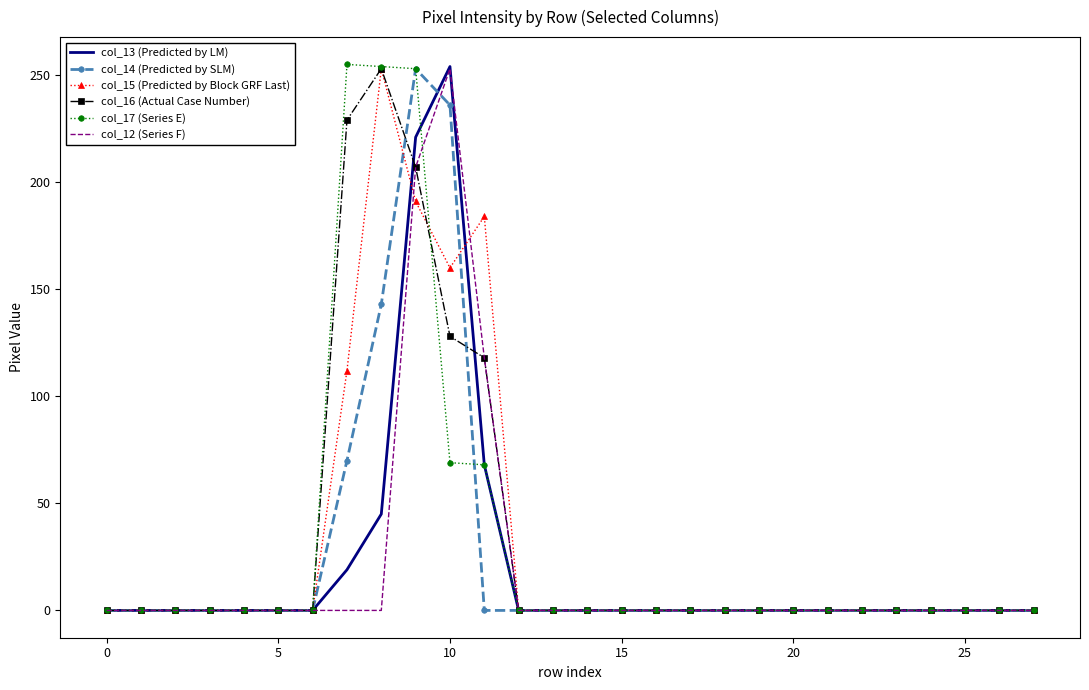

True or false: col_16 (Actual Case Number) has more than 0 interior local peaks.

True